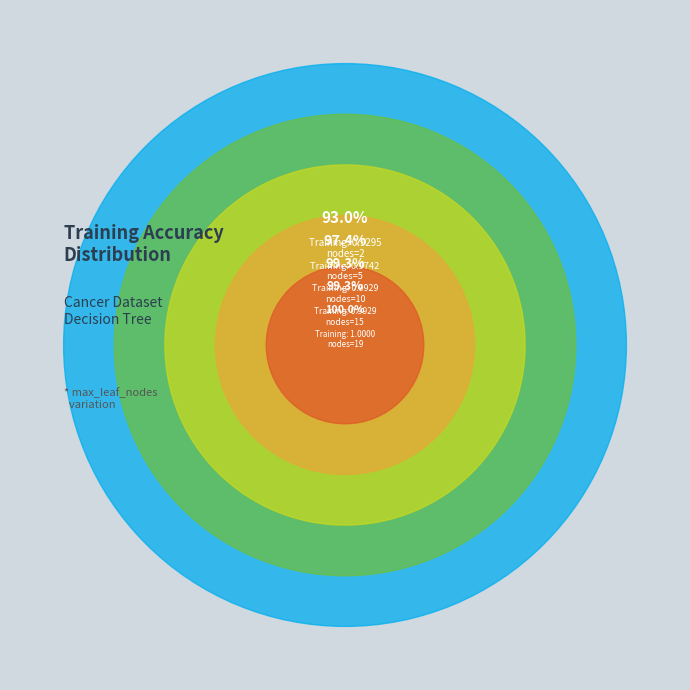

Is it true that max_leaf_nodes = 15 is 20% of the pie?

True